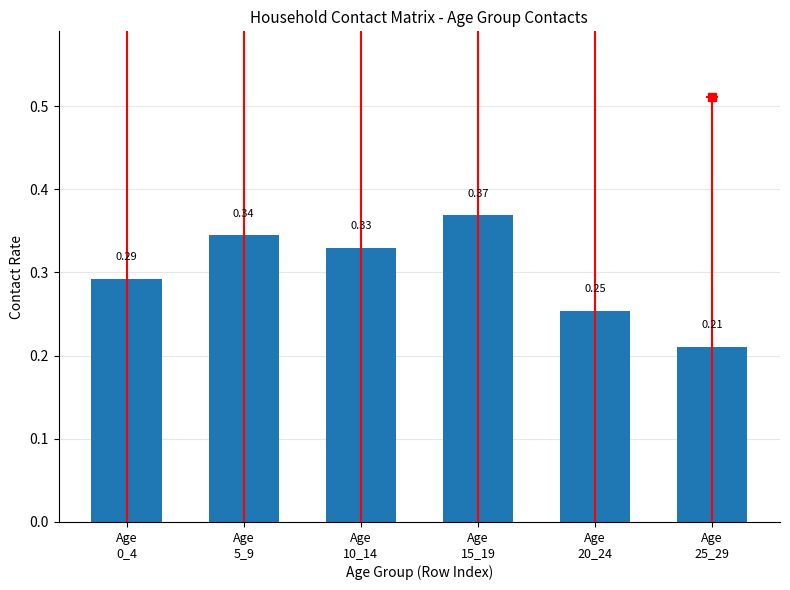

What is the maximum value shown in the chart?

0.4